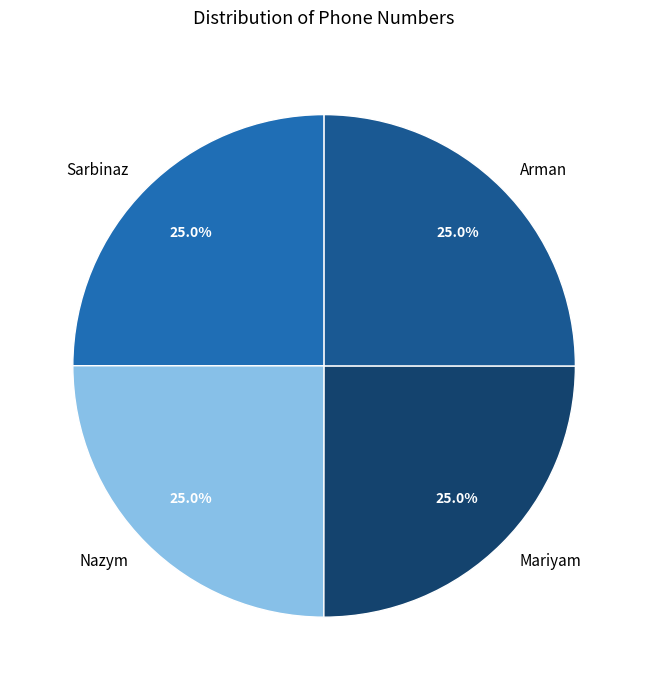

Combined, what portion of the pie is Sarbinaz and Mariyam?

50.0%